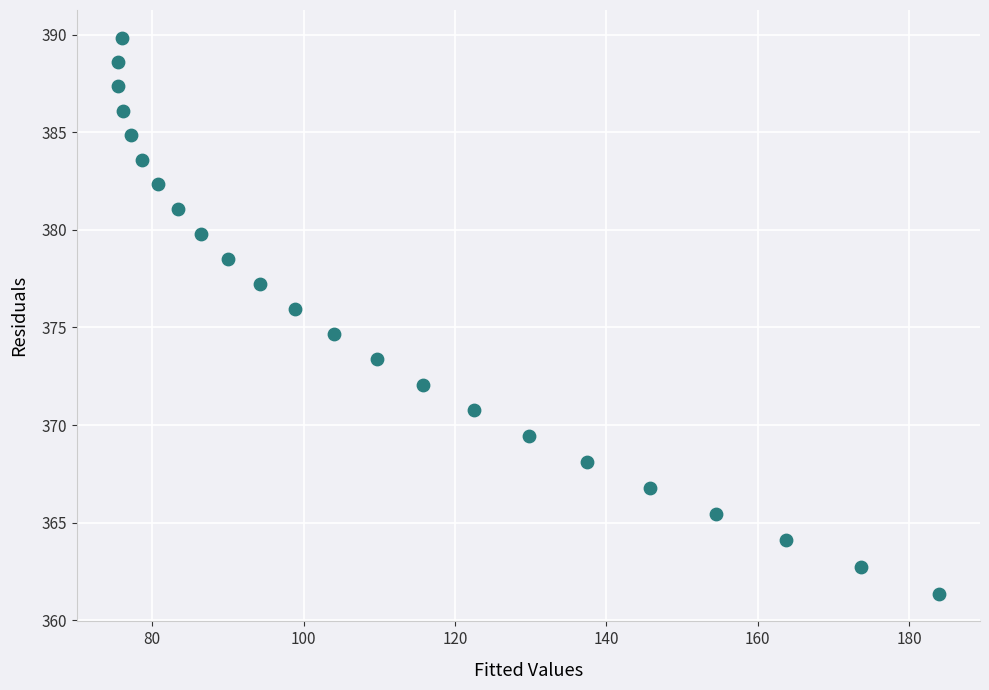

What Y value in the scatter plot is closest to 375?

374.7